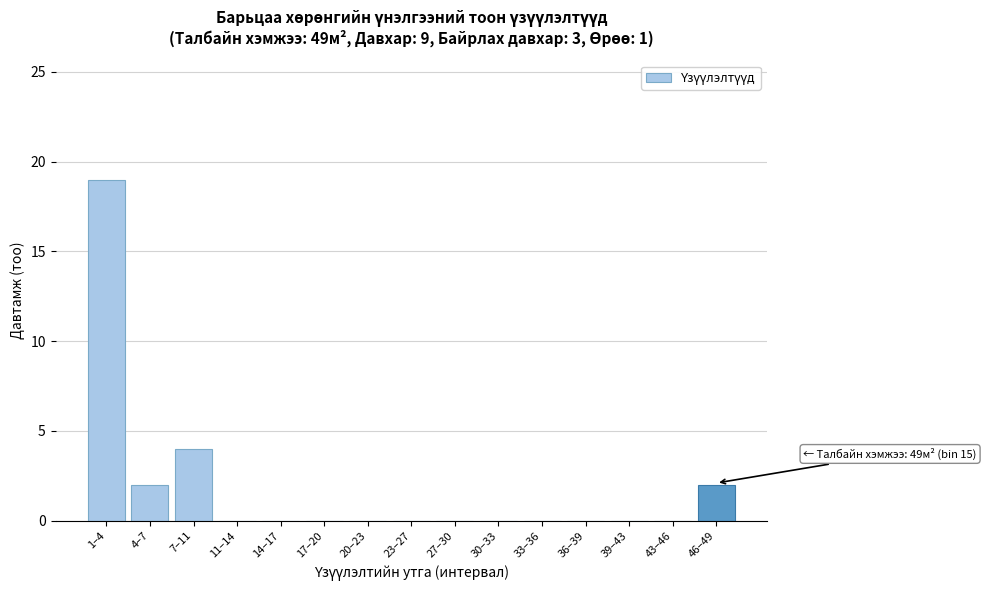

Reading left to right, list all the values displayed in this chart.

1–4=19	4–7=2	7–11=4	11–14=0	14–17=0	17–20=0	20–23=0	23–27=0	27–30=0	30–33=0	33–36=0	36–39=0	39–43=0	43–46=0	46–49=2